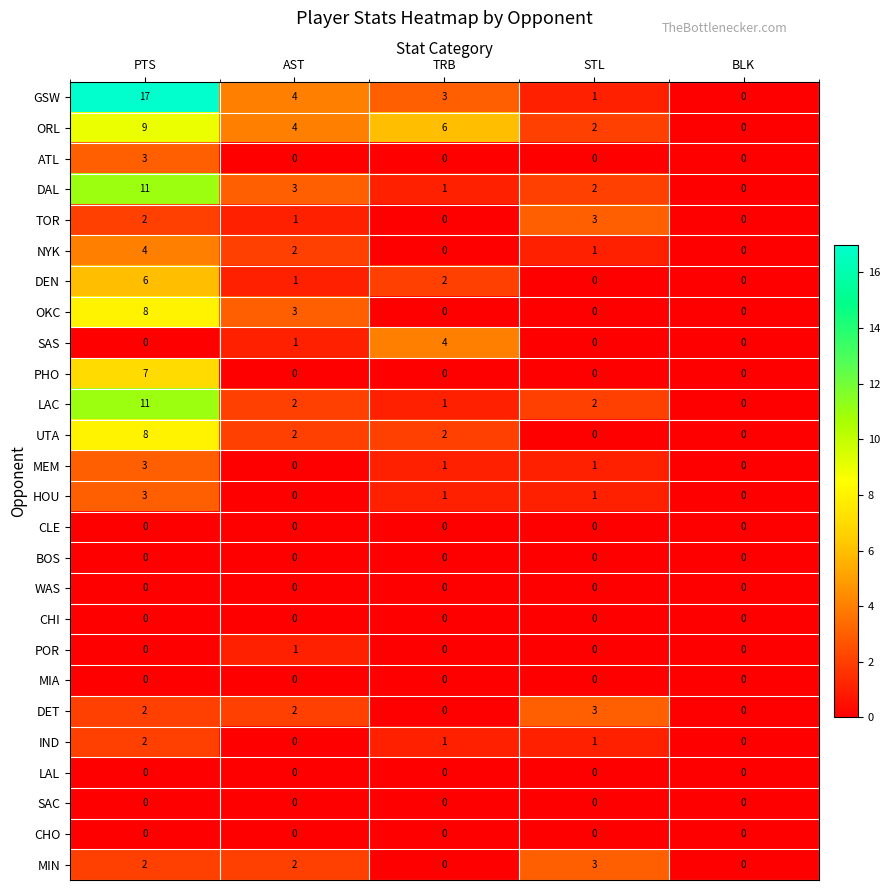

What is the average value of the GSW series?

5